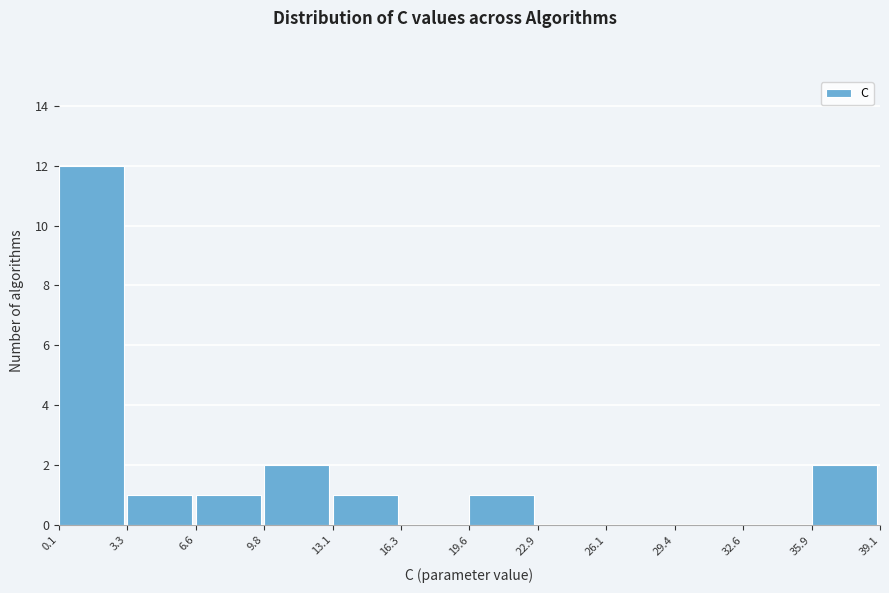

Reading left to right, transcribe this chart: for each bar, give the range it covers on the x-axis and its height. The values are not printed on the chart, so give them approximately, as read against the axis.

0.1 to 3.3: 12
3.3 to 6.6: 1
6.6 to 9.8: 1
9.8 to 13.1: 2
13.1 to 16.3: 1
16.3 to 19.6: 0
19.6 to 22.9: 1
22.9 to 26.1: 0
26.1 to 29.4: 0
29.4 to 32.6: 0
32.6 to 35.9: 0
35.9 to 39.1: 2